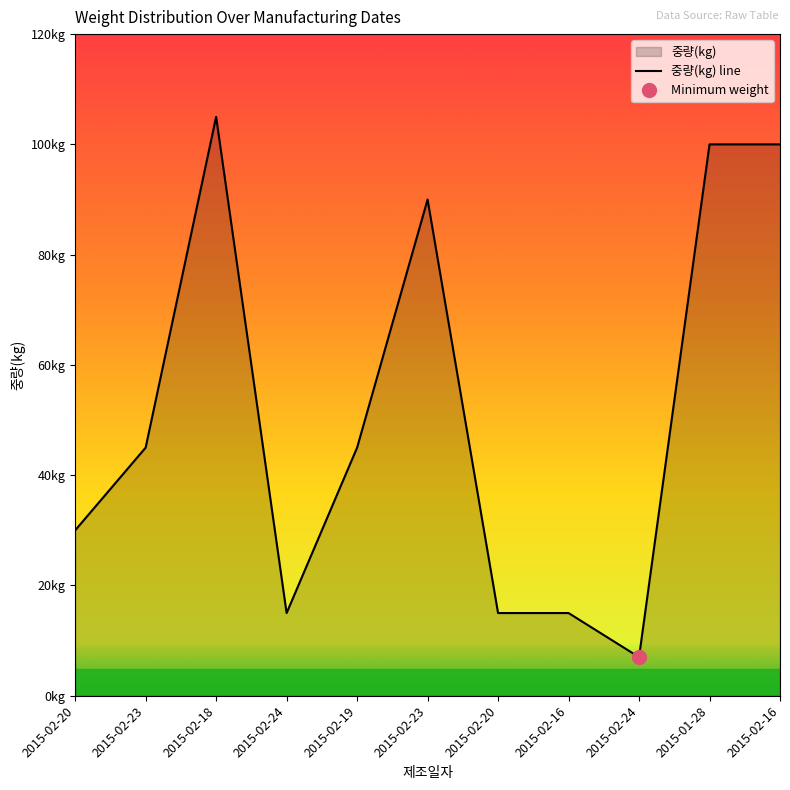

Which has a higher value, 2015-01-28 or 2015-02-23?

2015-01-28